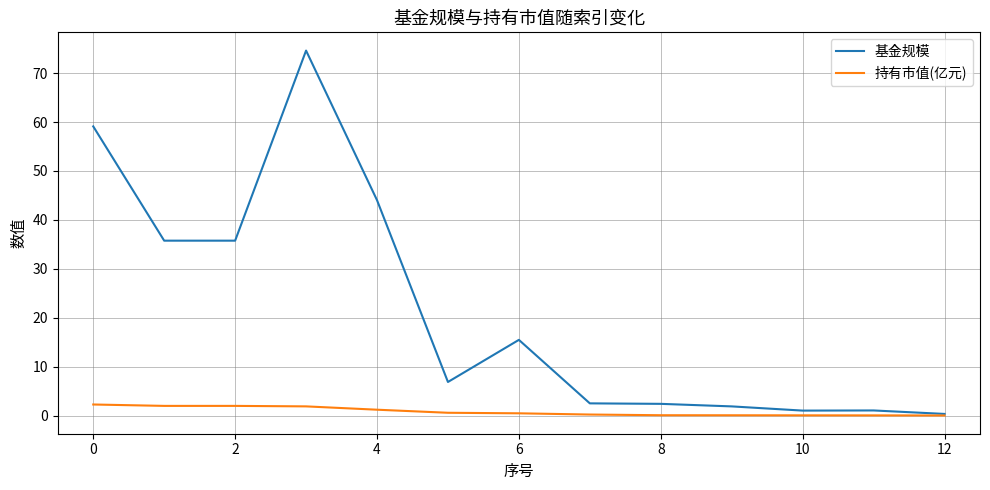

How many distinct data groups are displayed?

2